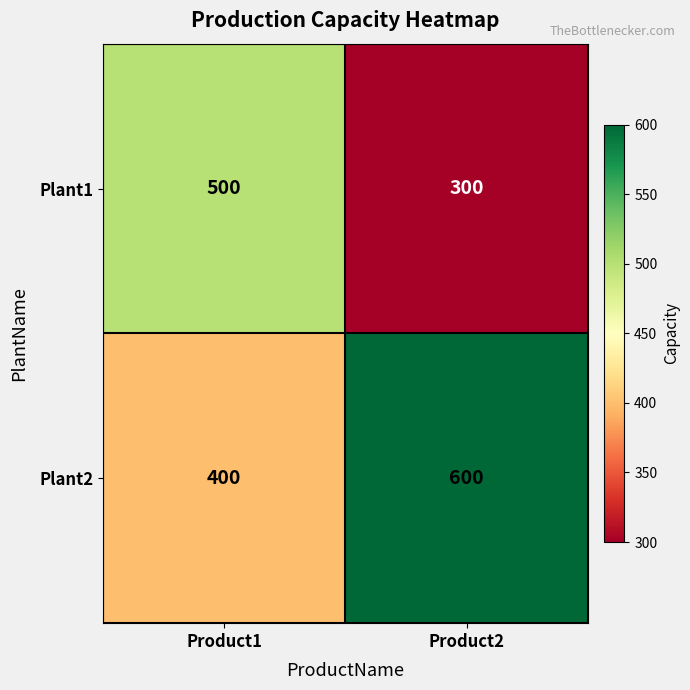

Which category has the lowest value in the Plant1 series?

Product2